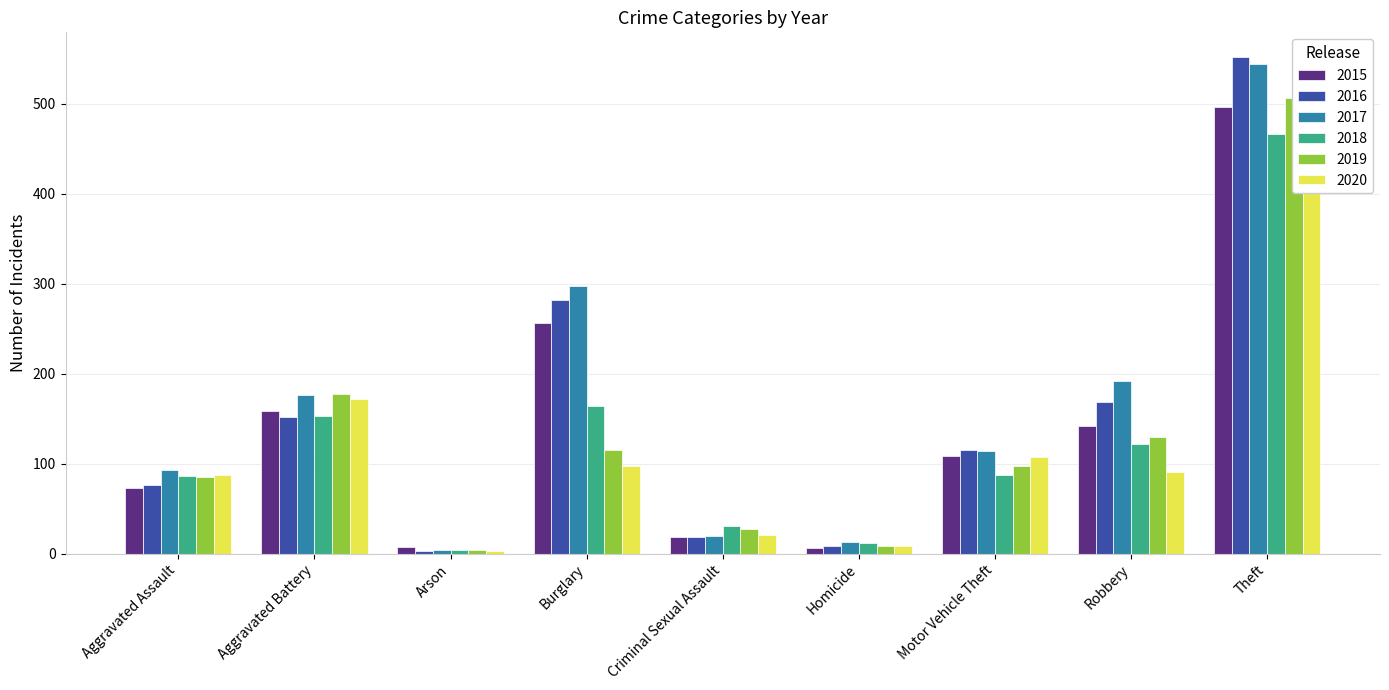

What is the label of the 7th bar from the left?

Motor Vehicle Theft